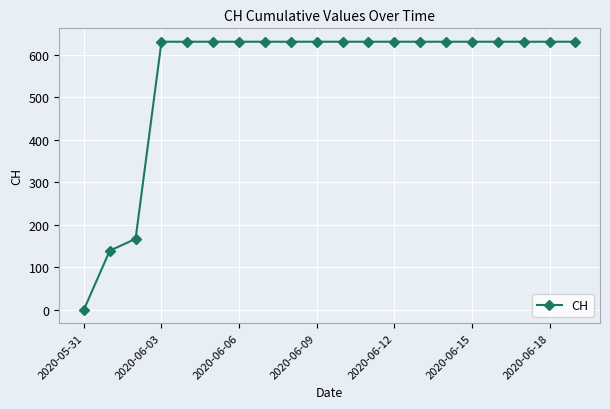

What is the greatest value displayed?

631